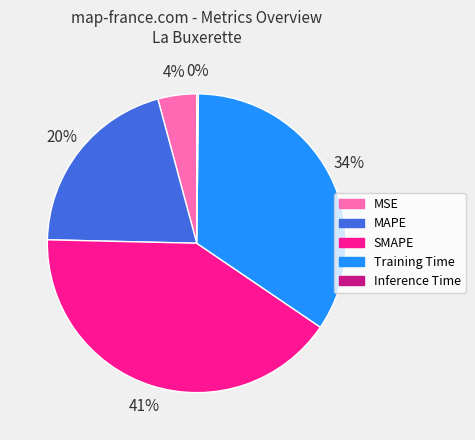

Combined, do MSE and SMAPE account for over 50%?

No